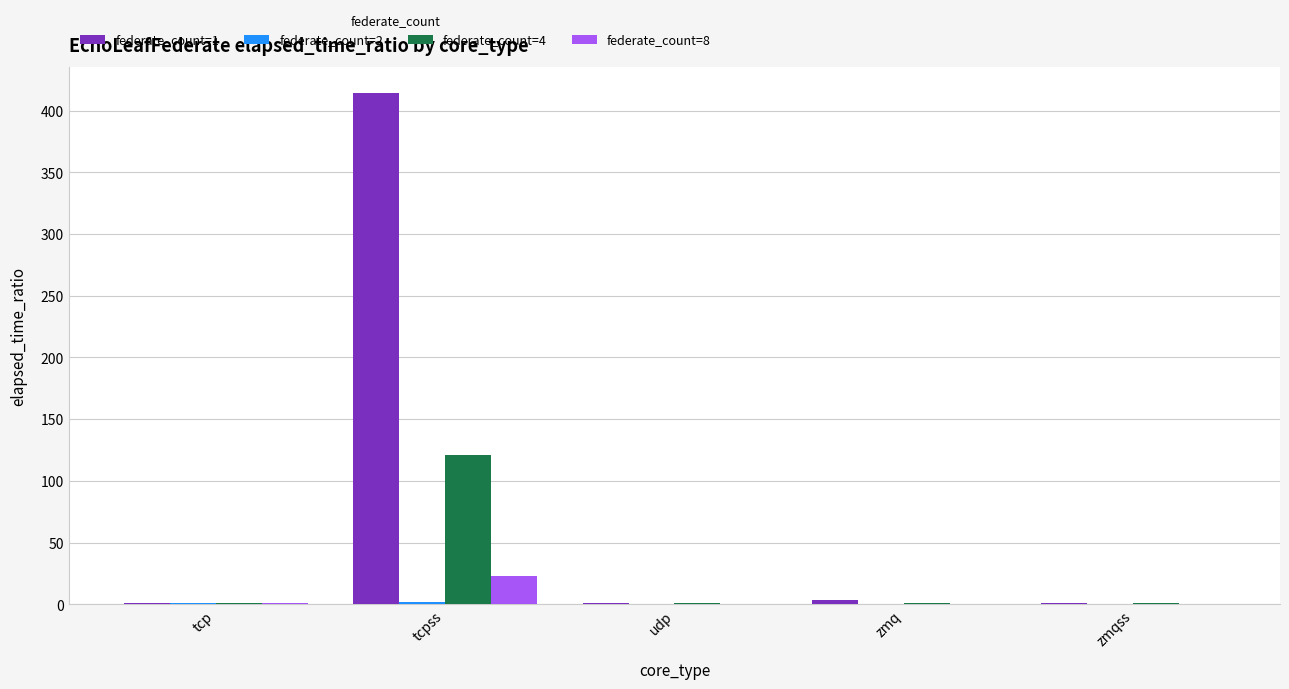

True or false: federate_count=1 has a value of 3.5 at zmq.

True